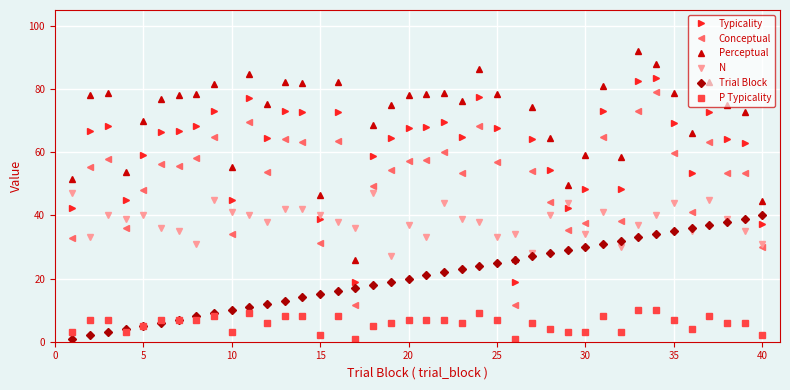

Which series has the largest total across all categories?

Perceptual